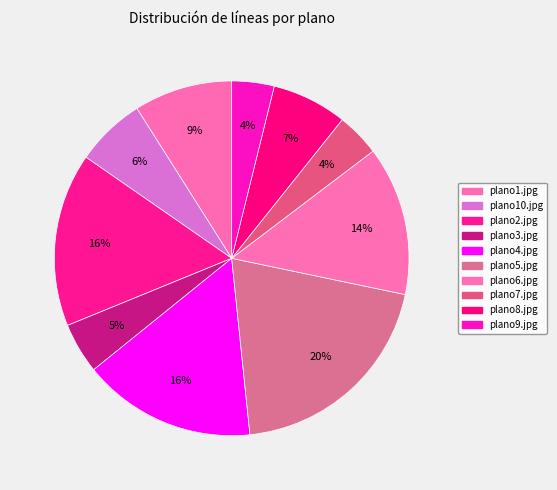

True or false: plano2.jpg accounts for 16% of the total.

True